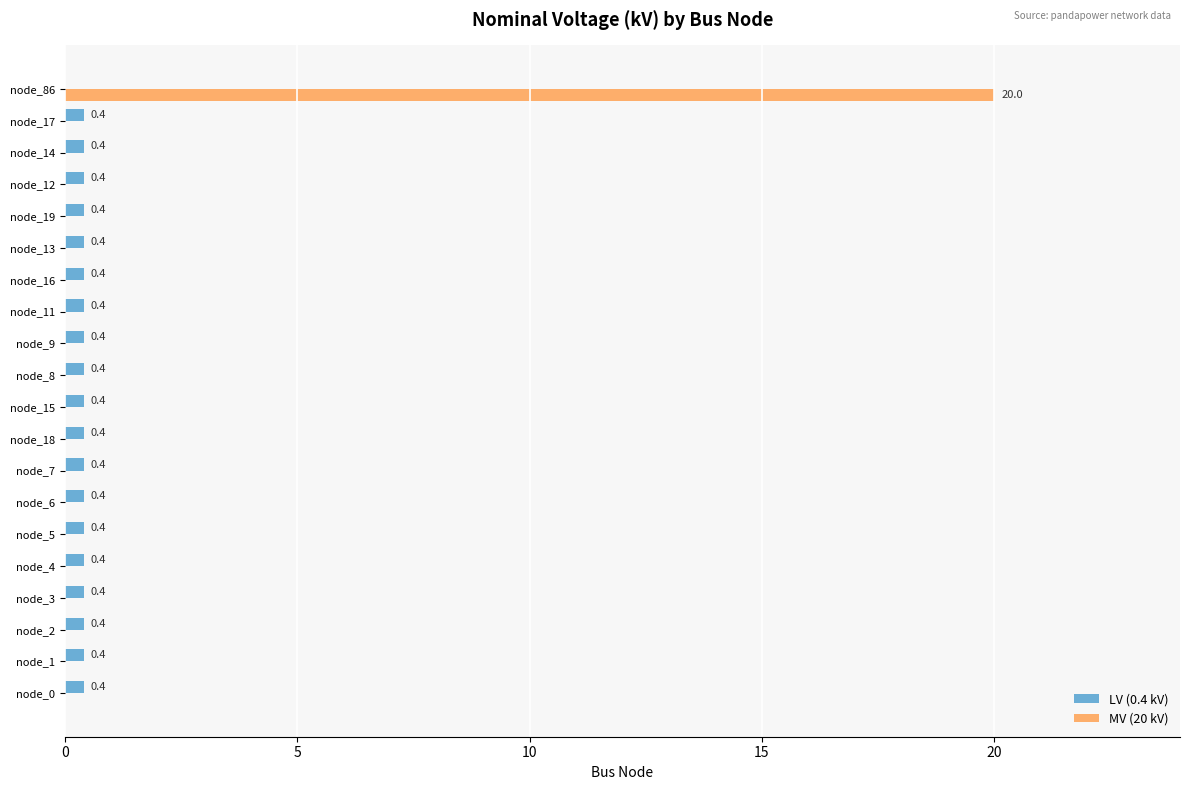

The MV (20 kV) series shows 0.0 at node_18. True or false?

True